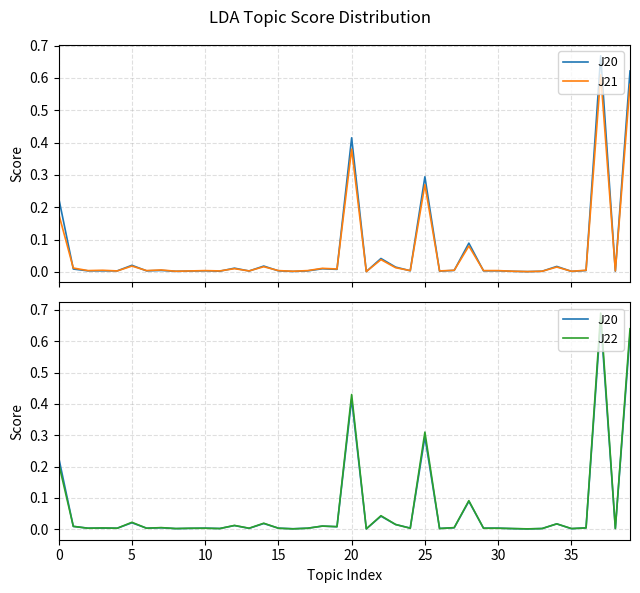

What is the difference between the maximum and minimum values in the J21 series?

0.6